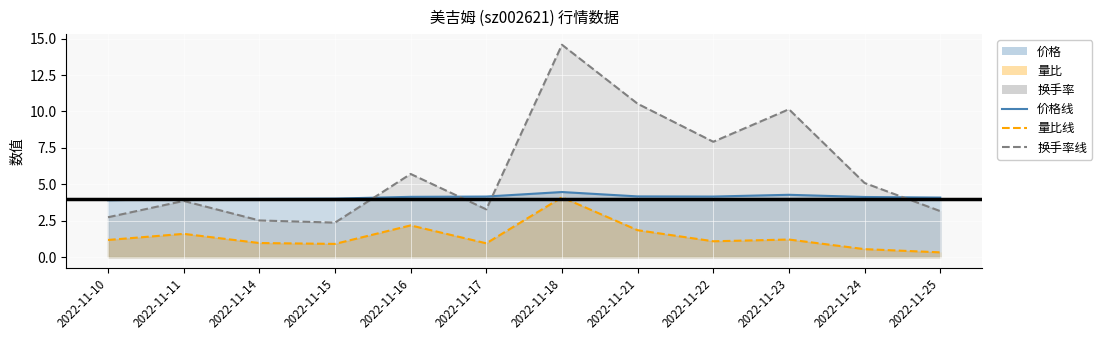

What is the value of the 换手率 point at the 10th from the left?

10.2